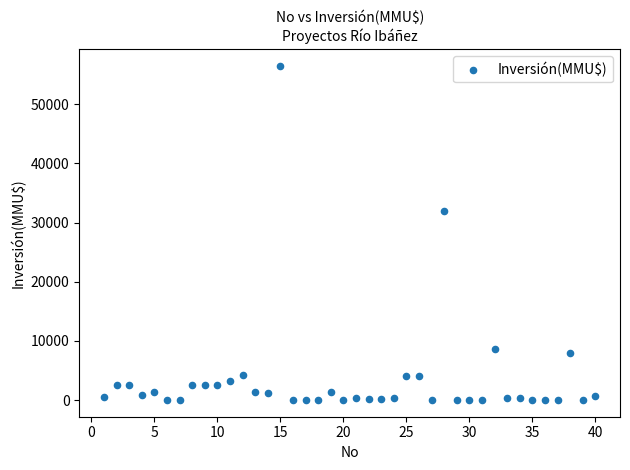

What is the range of X values (max minus min)?

39